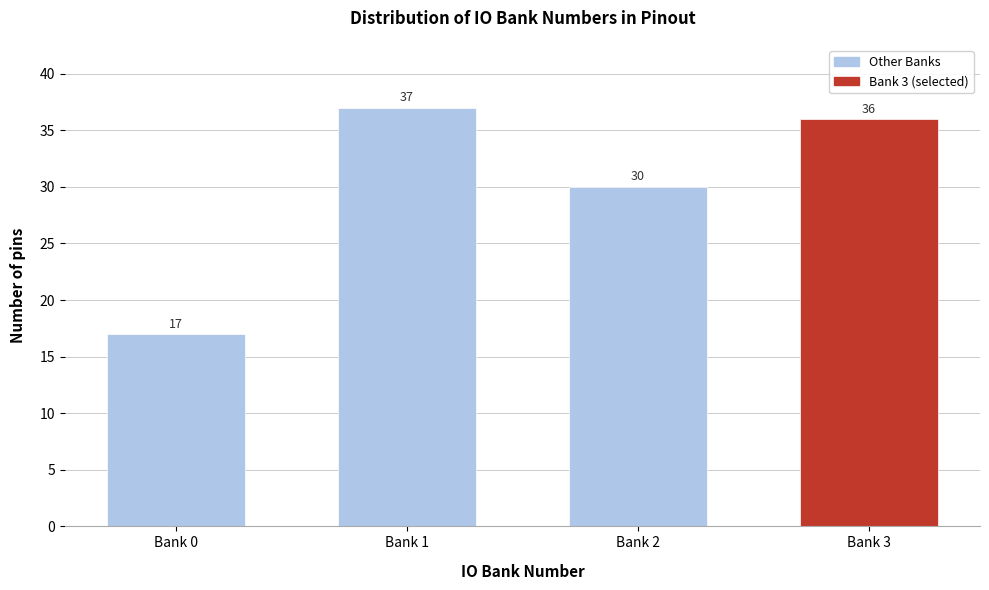

Reading left to right, transcribe all the data shown in this chart.

17	37	30	36